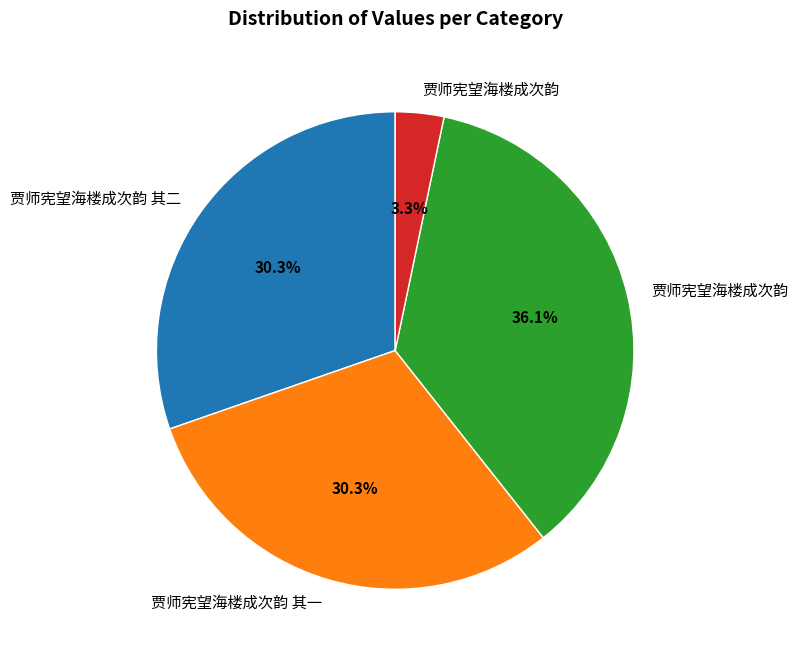

Does any single category account for the majority?

No